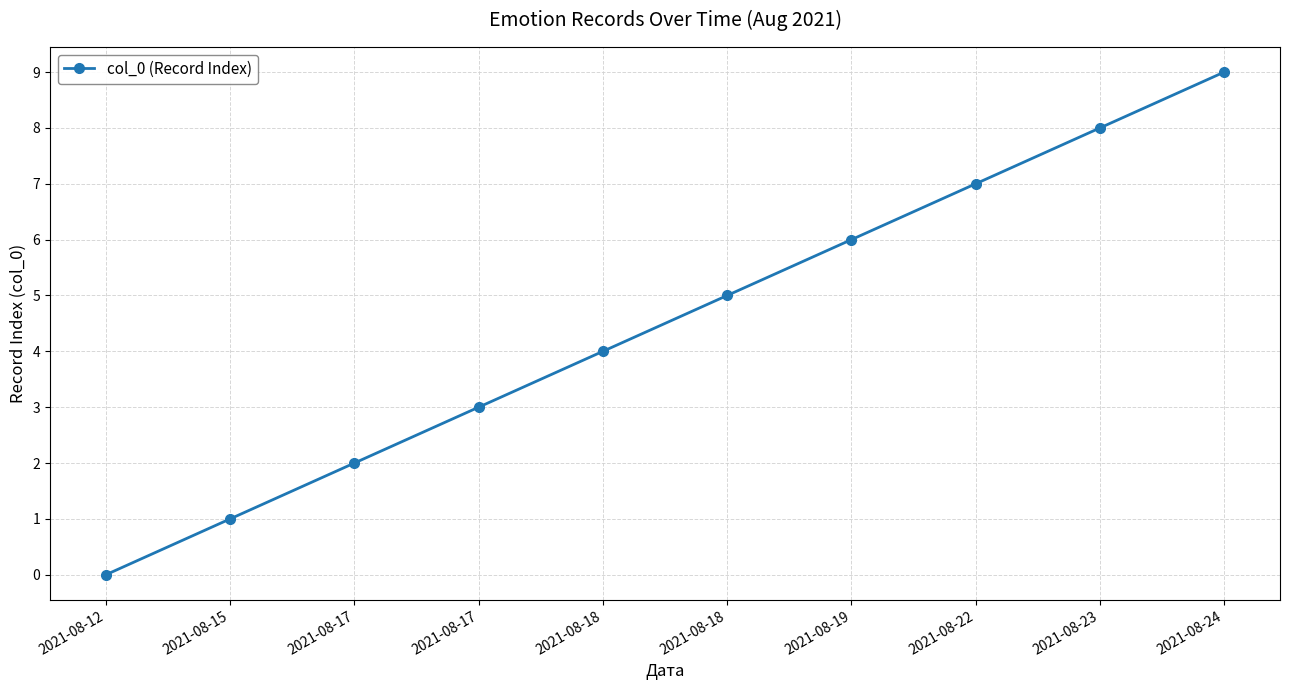

True or false: the data shows 6 at 2021-08-19.

True